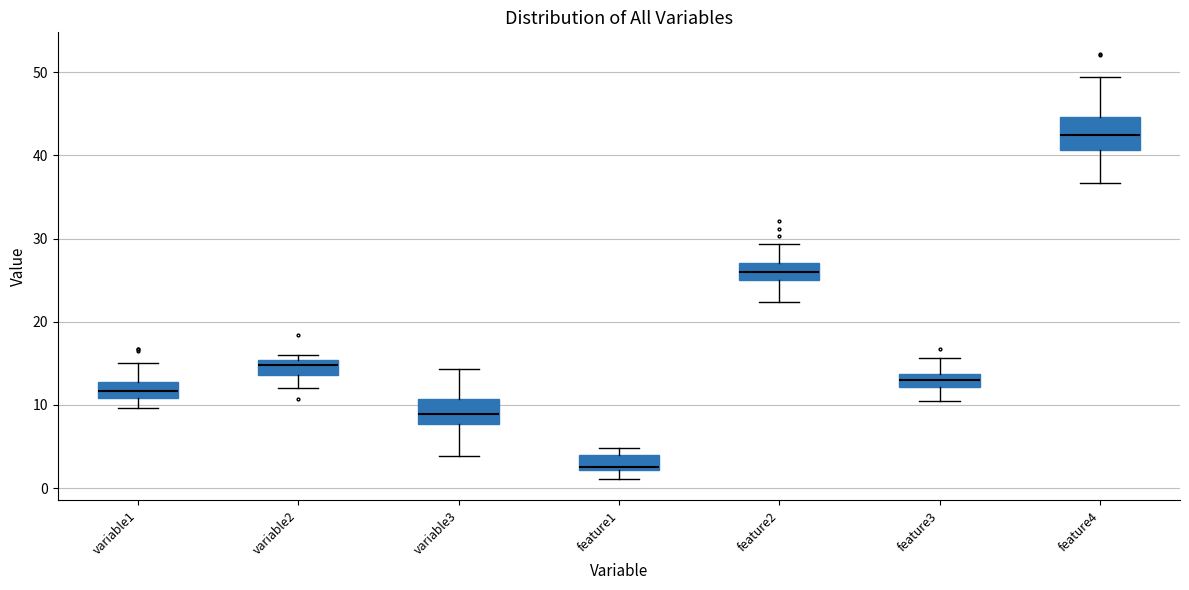

Which box's median line is the lowest?

feature1